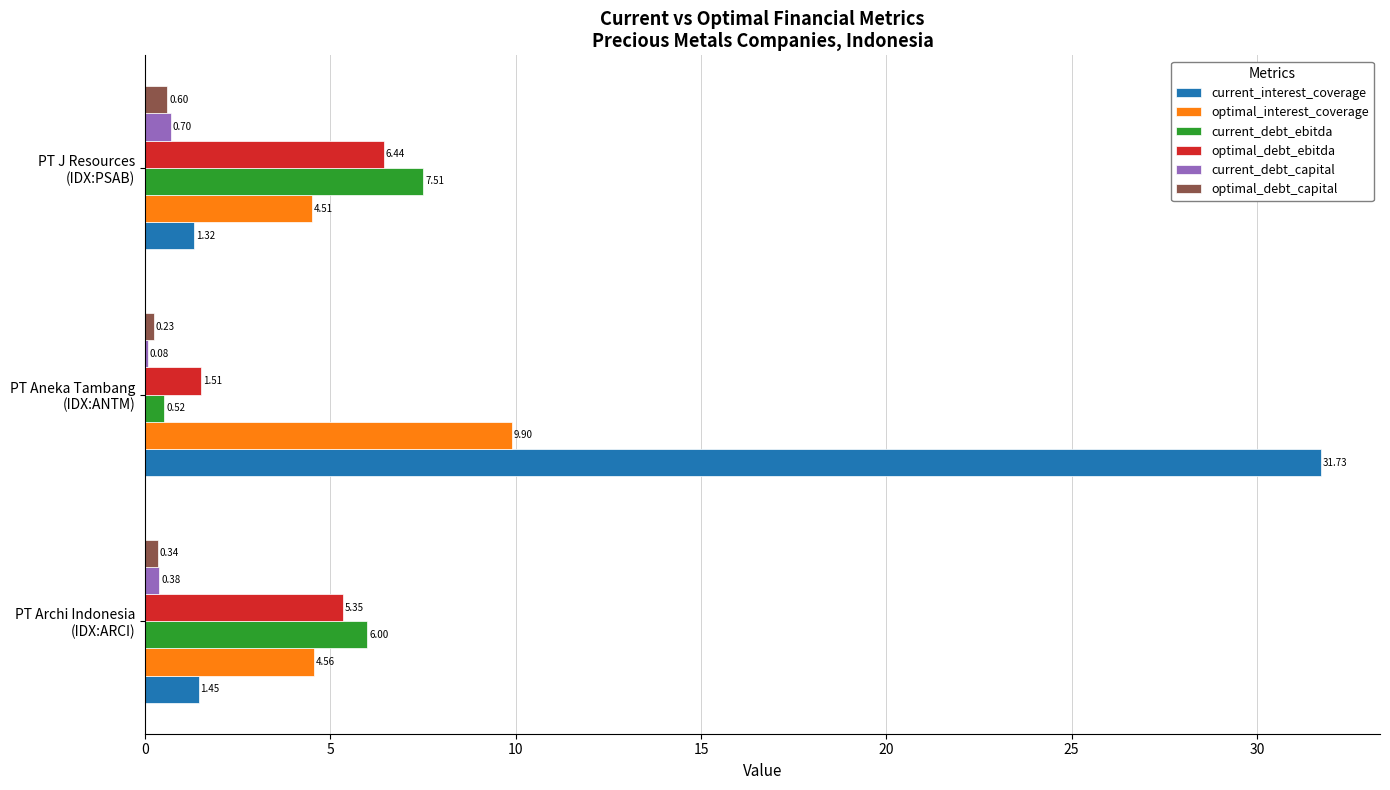

Which series has the largest total across all categories?

current_interest_coverage